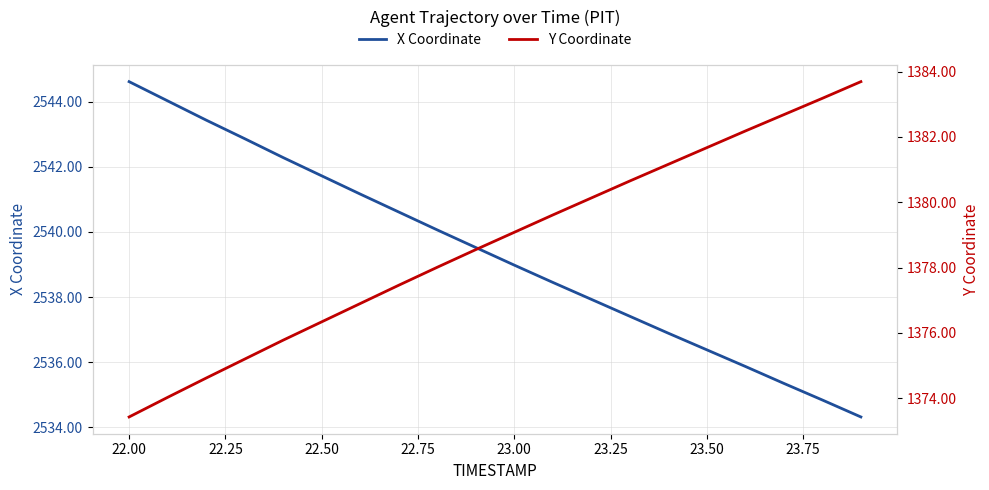

What is the highest value of the X Coordinate series?

2544.6